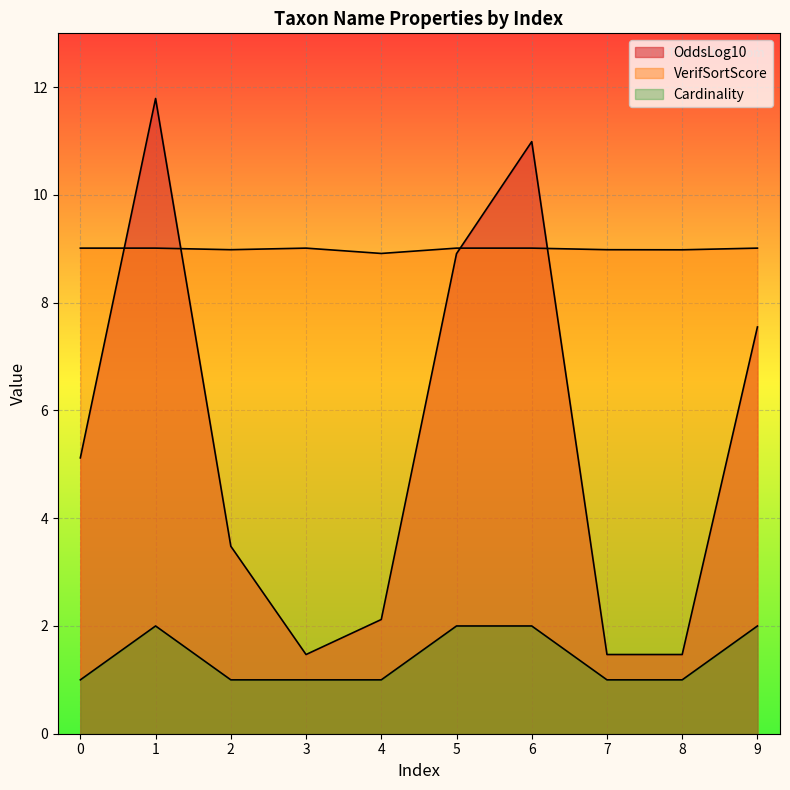

Is it true that Cardinality equals 2.0 at 1?

True